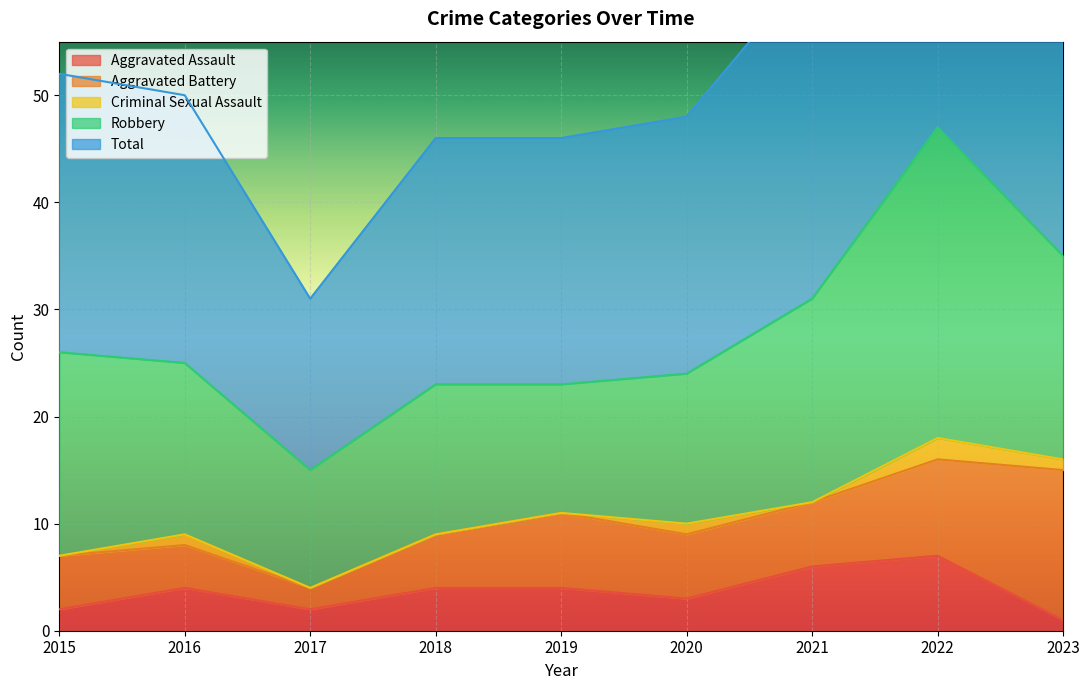

Where does the Robbery series first go above 16?

2015